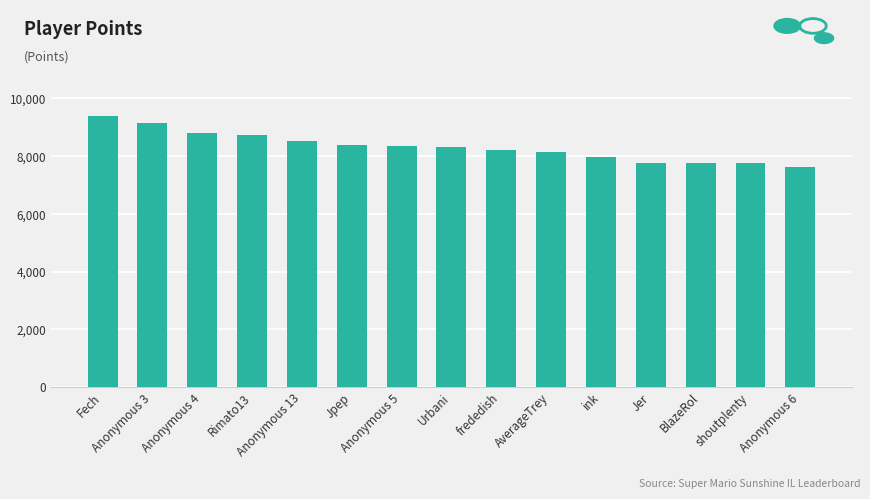

How many bars are there in total?

15